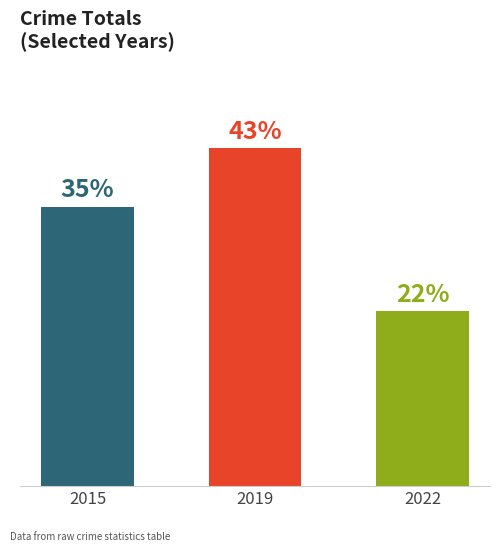

Does the chart contain any negative values?

No